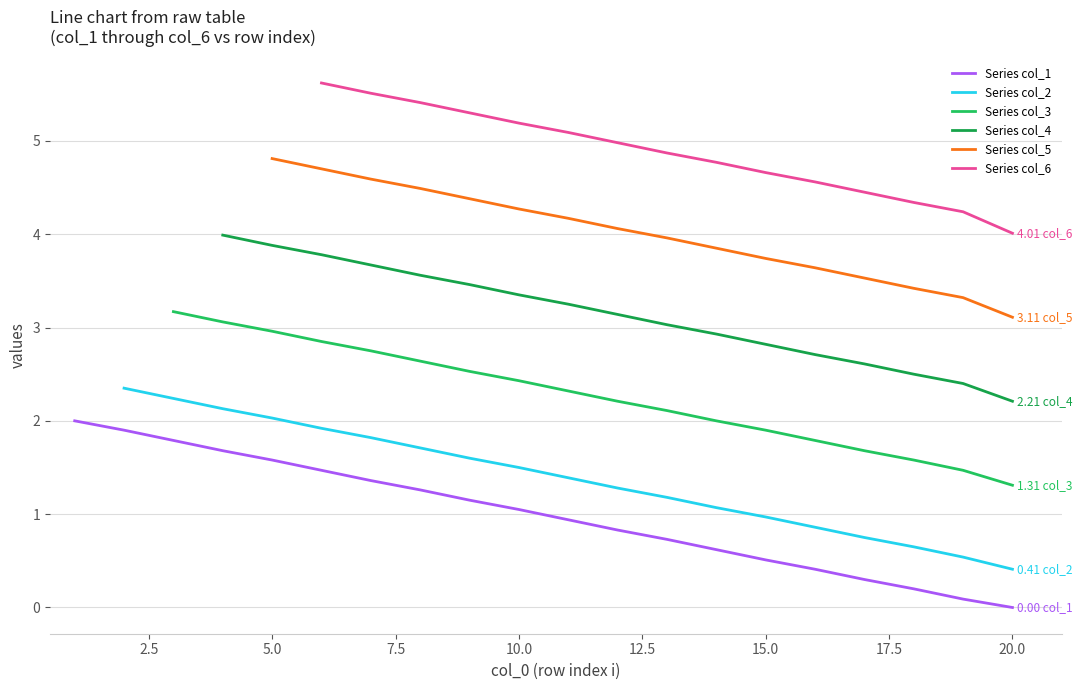

Reading left to right, what are all the values shown in this chart?

2.0	1.9	1.8	1.7	1.6	1.5	1.4	1.3	1.1	1.1	0.9	0.8	0.7	0.6	0.5	0.4	0.3	0.2	0.1	0.0